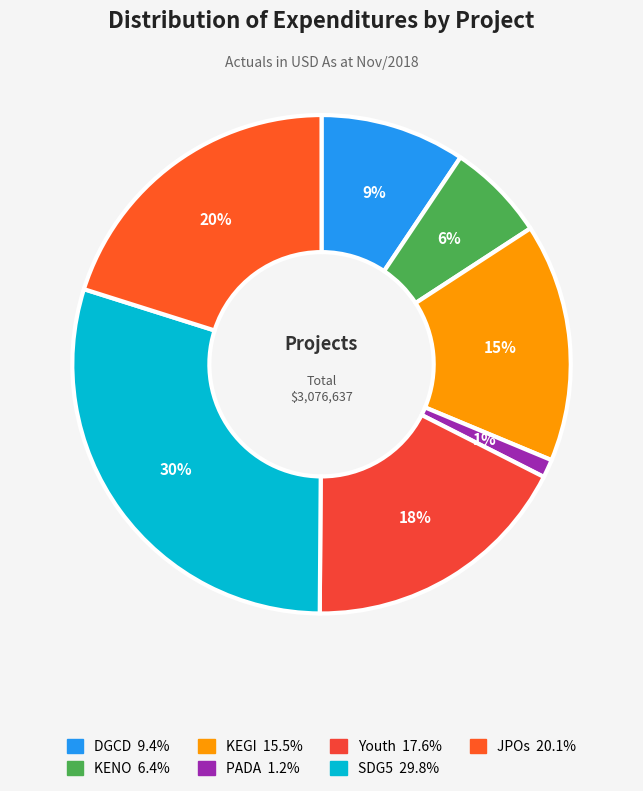

Which slice is the smallest?

PADA